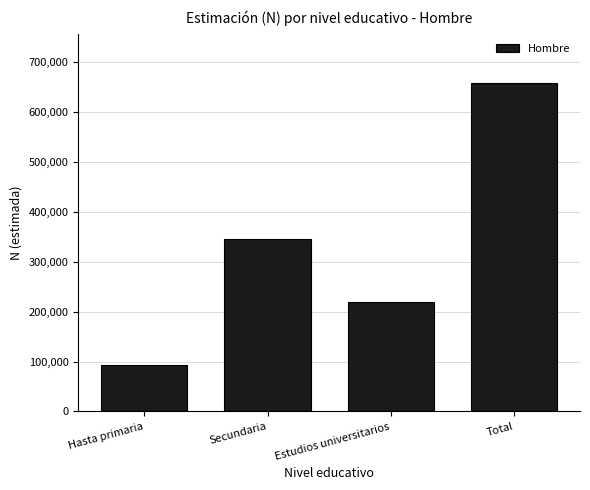

Reading left to right, what are all the values shown in this chart?

93782	346110	218782	658675